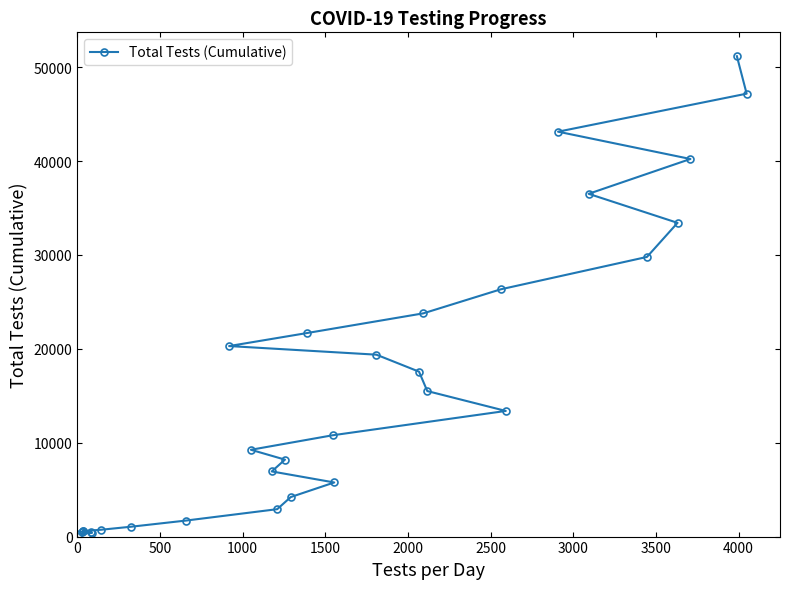

What is the maximum value shown in the chart?

51165